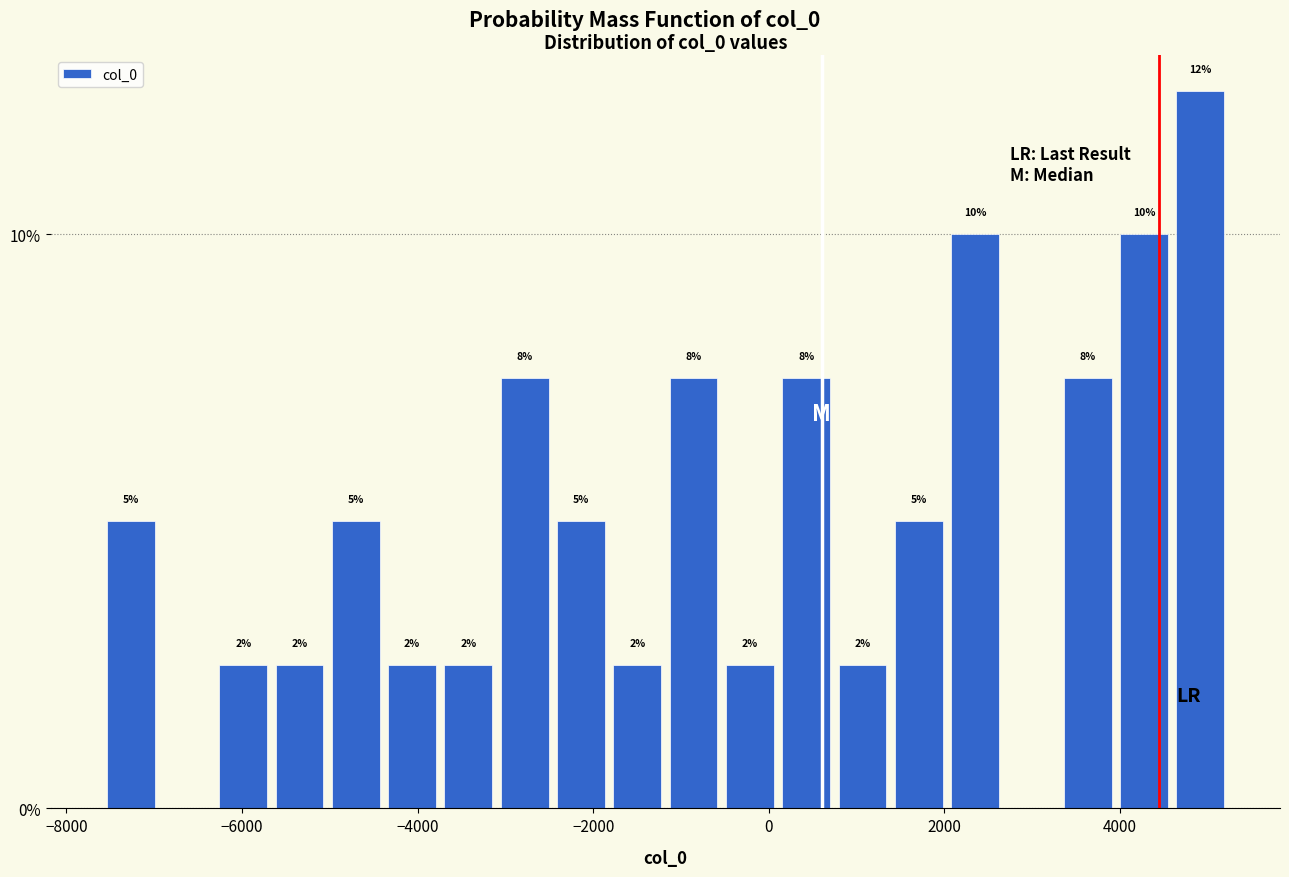

Read against the x-axis, roughly where is the centre of the tallest bar?

5000